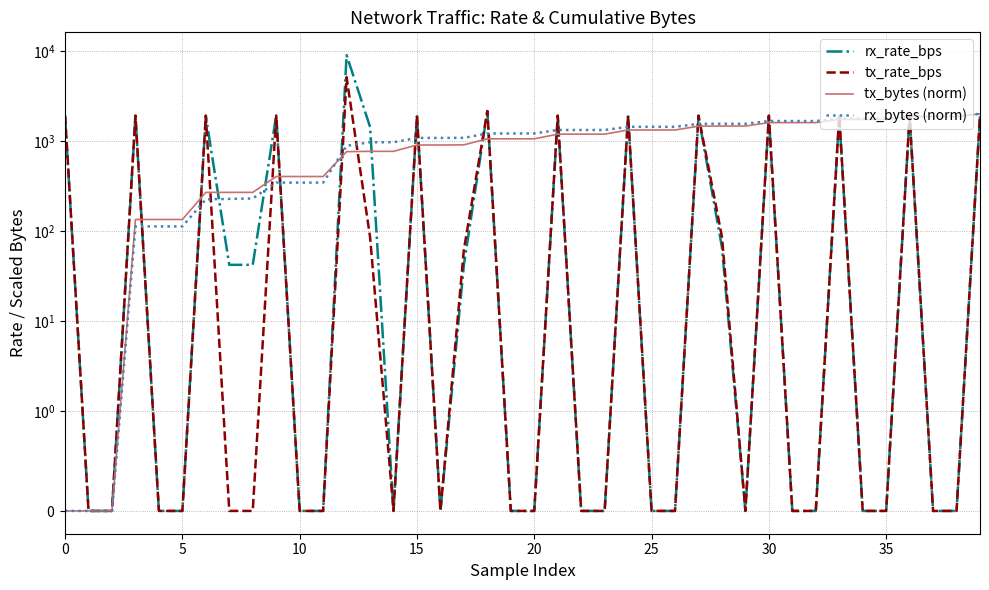

True or false: tx_bytes (norm) has more than 2 interior local peaks.

False